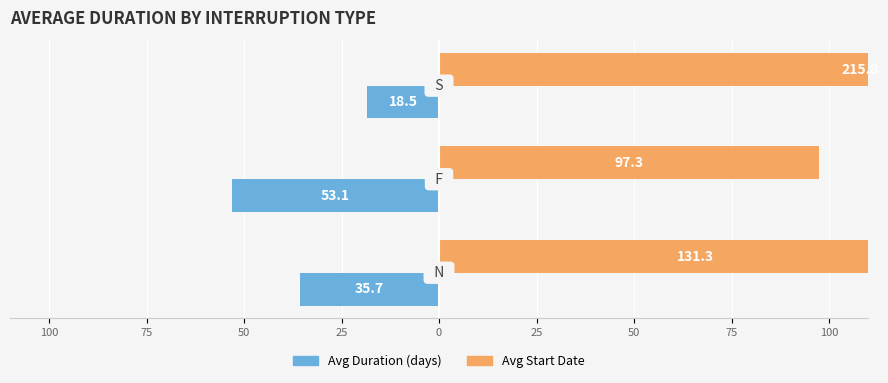

Reading left to right, what are all the values shown in this chart?

Avg Duration (days): 125=-35.7	100=-53.1	75=-18.5
Avg Start Date: 125=131.3	100=97.3	75=215.8